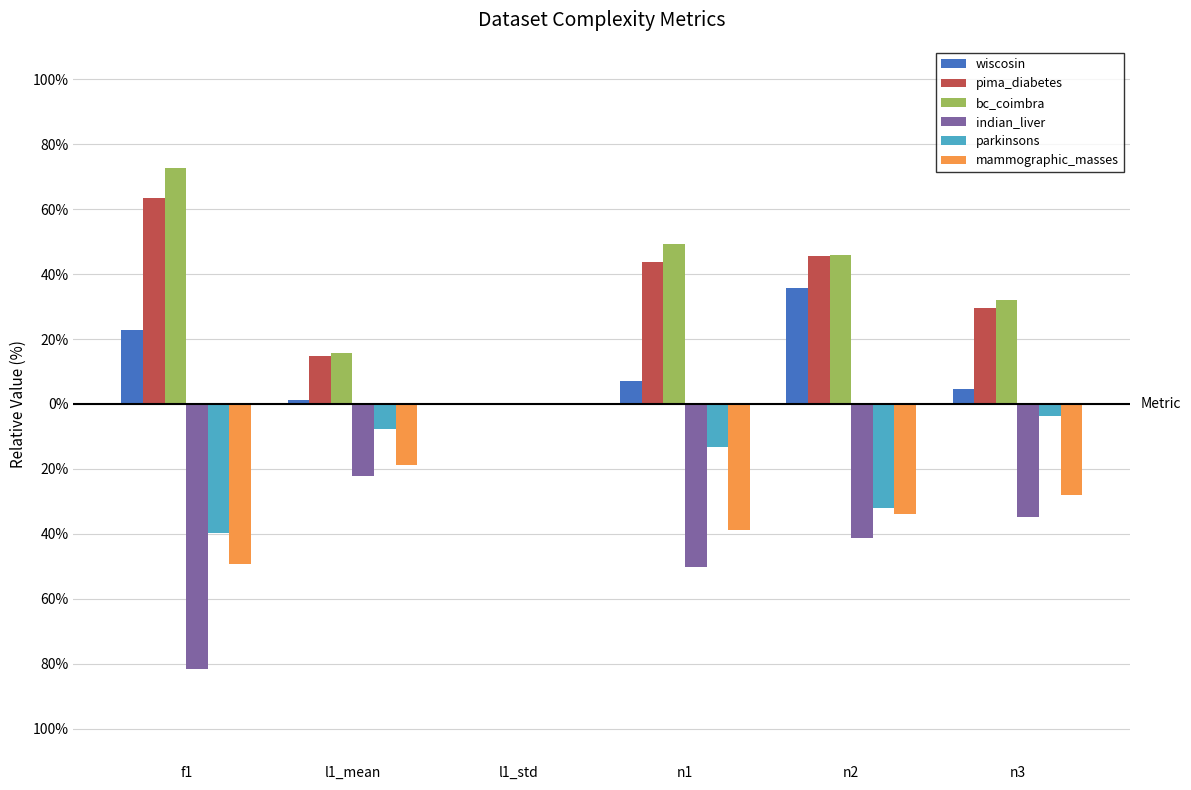

Rank the series at n1 from lowest to highest value.

indian_liver, mammographic_masses, parkinsons, wiscosin, pima_diabetes, bc_coimbra